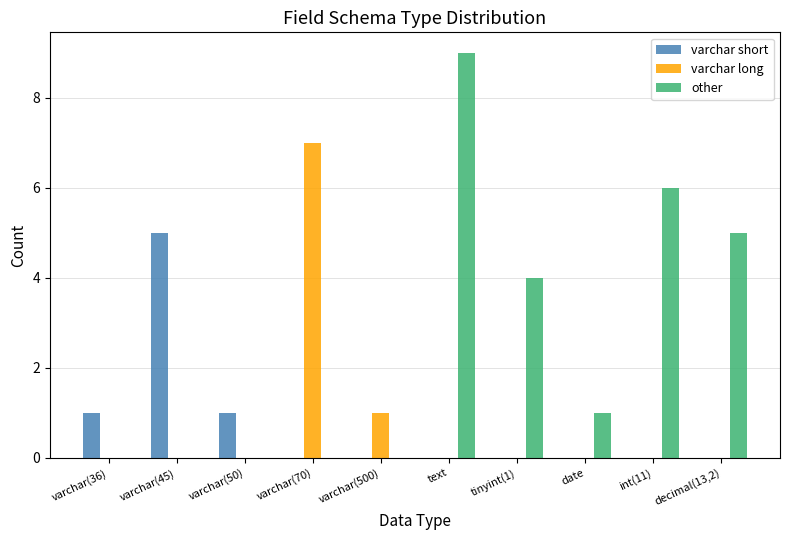

What is the maximum value shown in the chart?

9